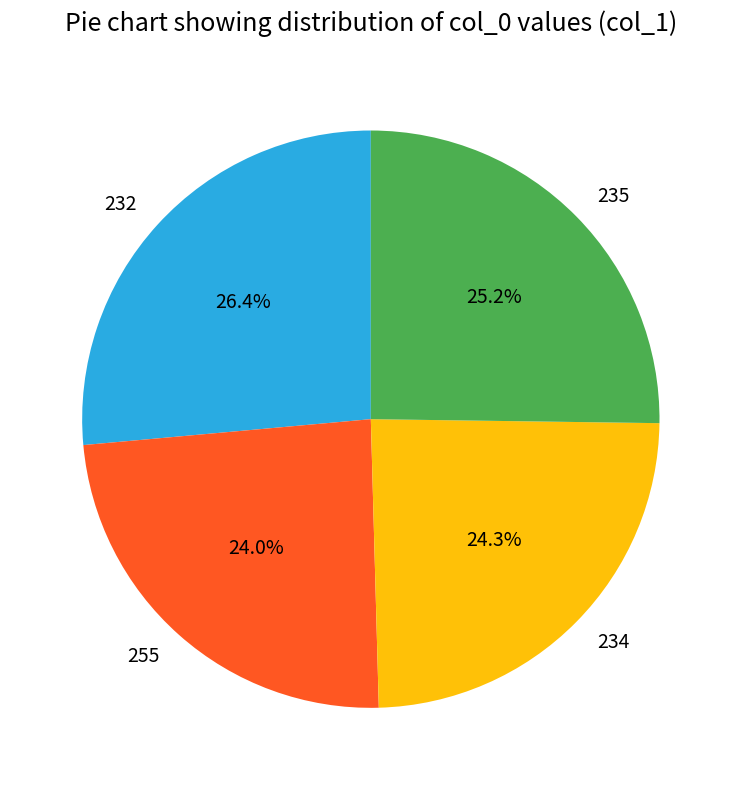

What percentage is NOT represented by 235?

74.8%